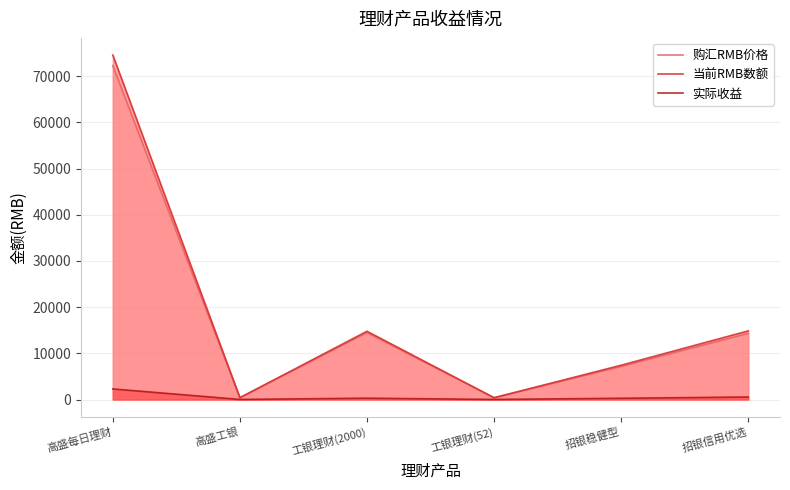

What is the label of the 5th point from the right?

高盛工银